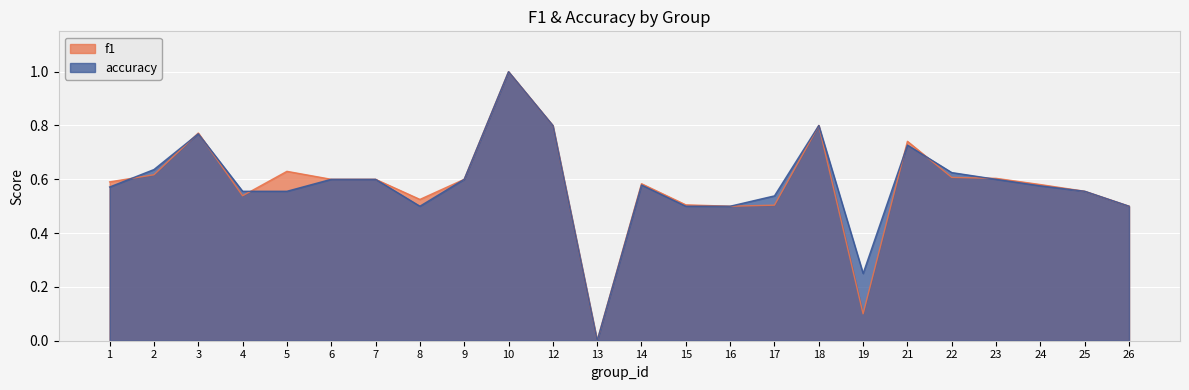

How many accuracy values are between 0 and 1?

24